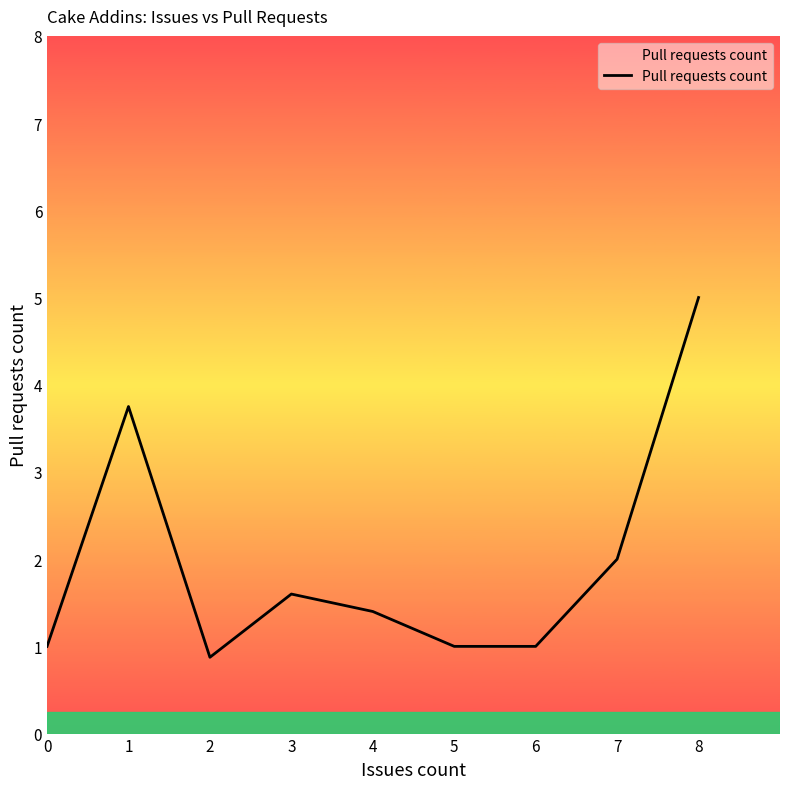

Where is the data nearest to the value 2?

7